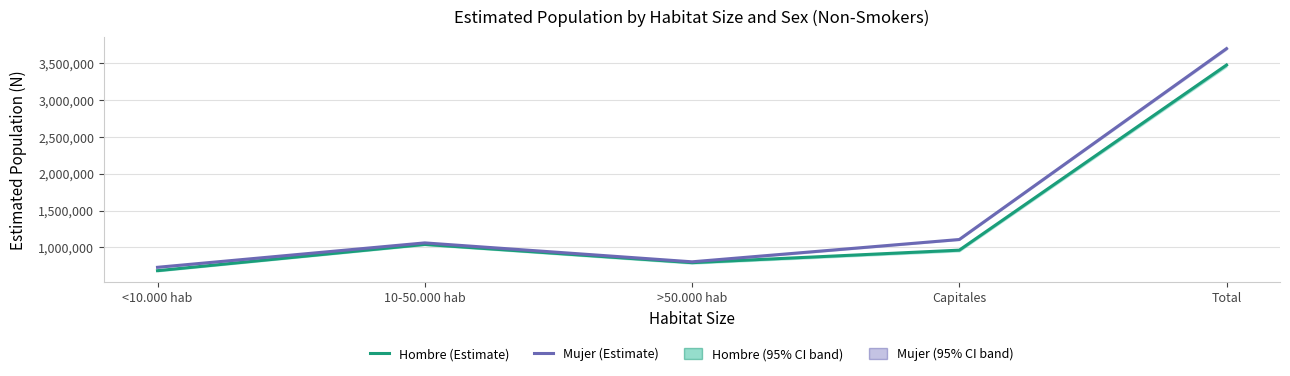

True or false: Mujer (Estimate) has a value of 1061184 at 10-50.000 hab.

True